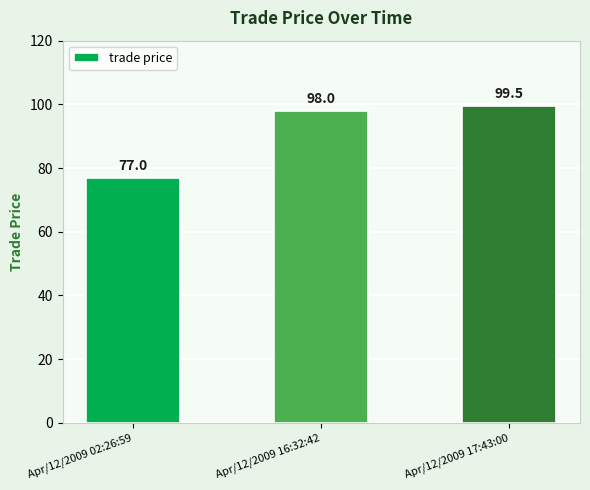

What is the sum of all values?

274.5